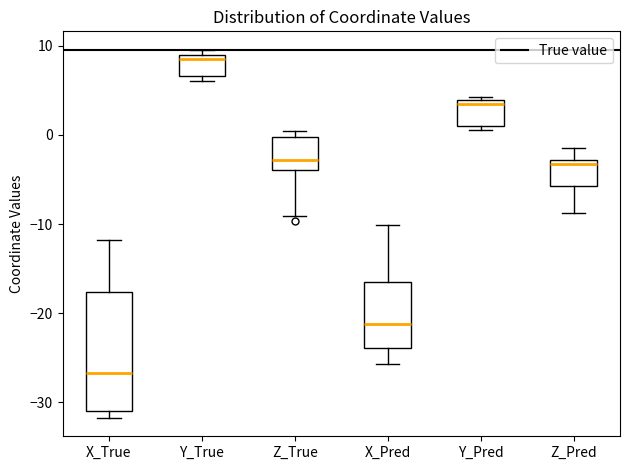

Reading left to right, transcribe this box plot: for each box, give where its median line is, the range the box spans, and where its two whiskers end, as read against the y-axis. The values are not printed on the chart, so give them approximately, as read against the axis.

X_True: median -27, box -31 to -18, whiskers -32 to -12
Y_True: median 8, box 7 to 9, whiskers 6 to 10
Z_True: median -3, box -4 to 0, whiskers -9 to 0 (just above the box's upper edge)
X_Pred: median -21, box -24 to -16, whiskers -26 to -10
Y_Pred: median 3, box 1 to 4, whiskers 1 (just below the box's lower edge) to 4 (just above the box's upper edge)
Z_Pred: median -3 (just below the box's upper edge), box -6 to -3, whiskers -9 to -1